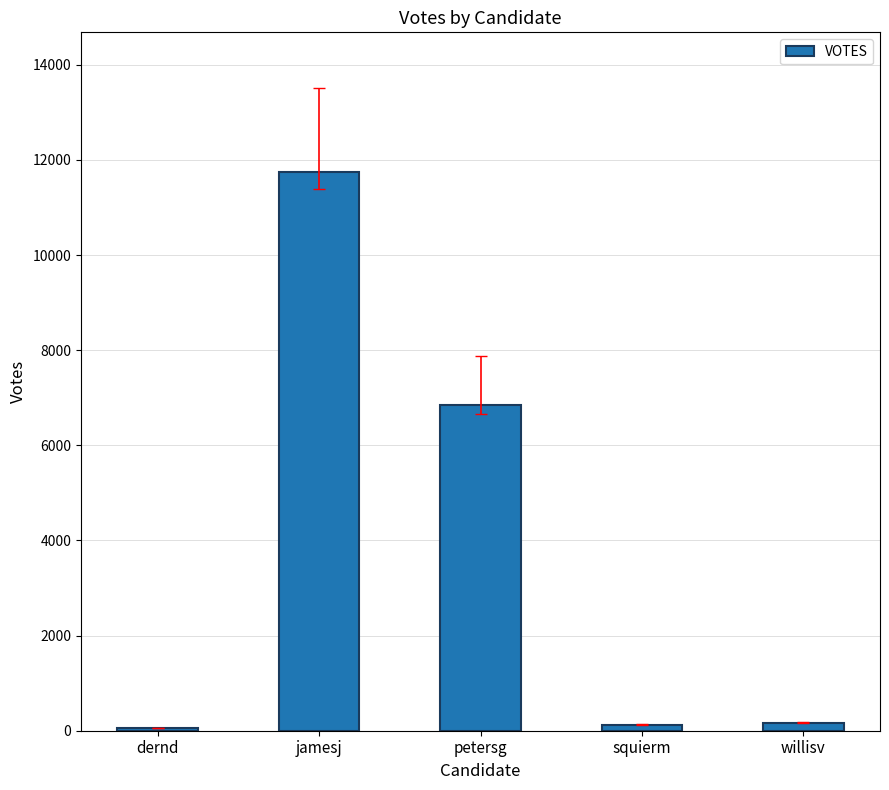

What is the smallest value displayed?

55